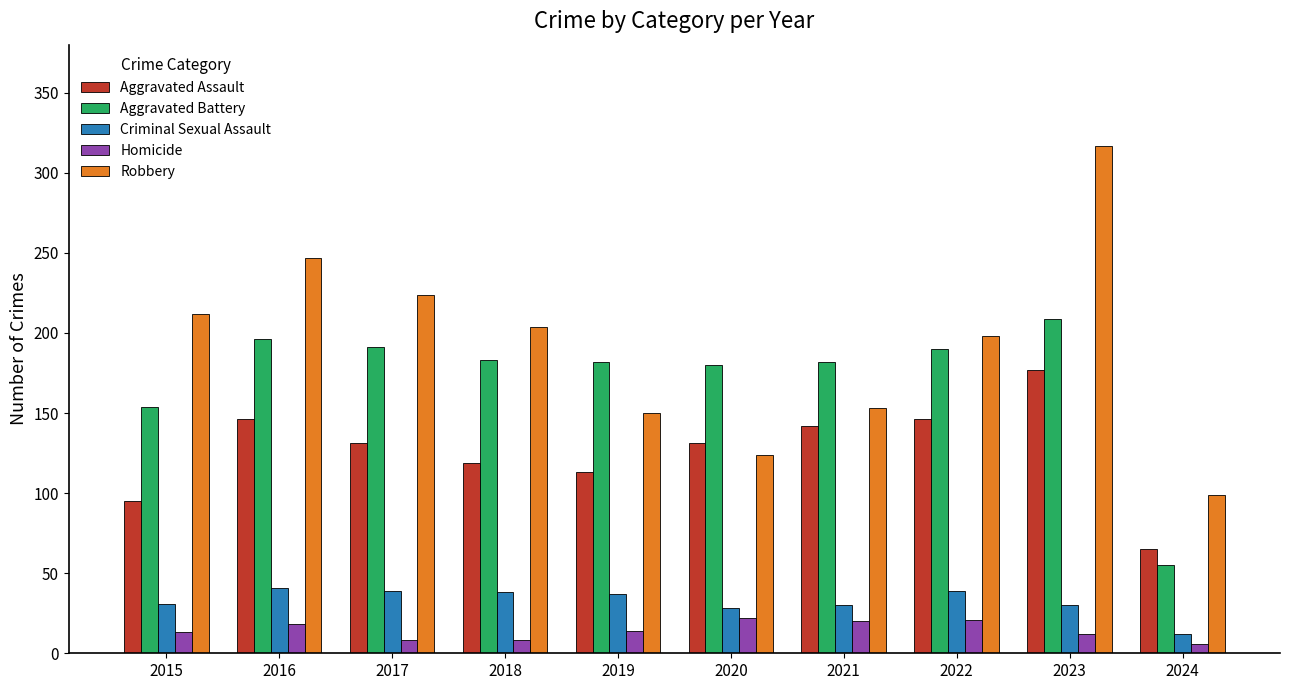

At which category is the sum across all series the highest?

2023